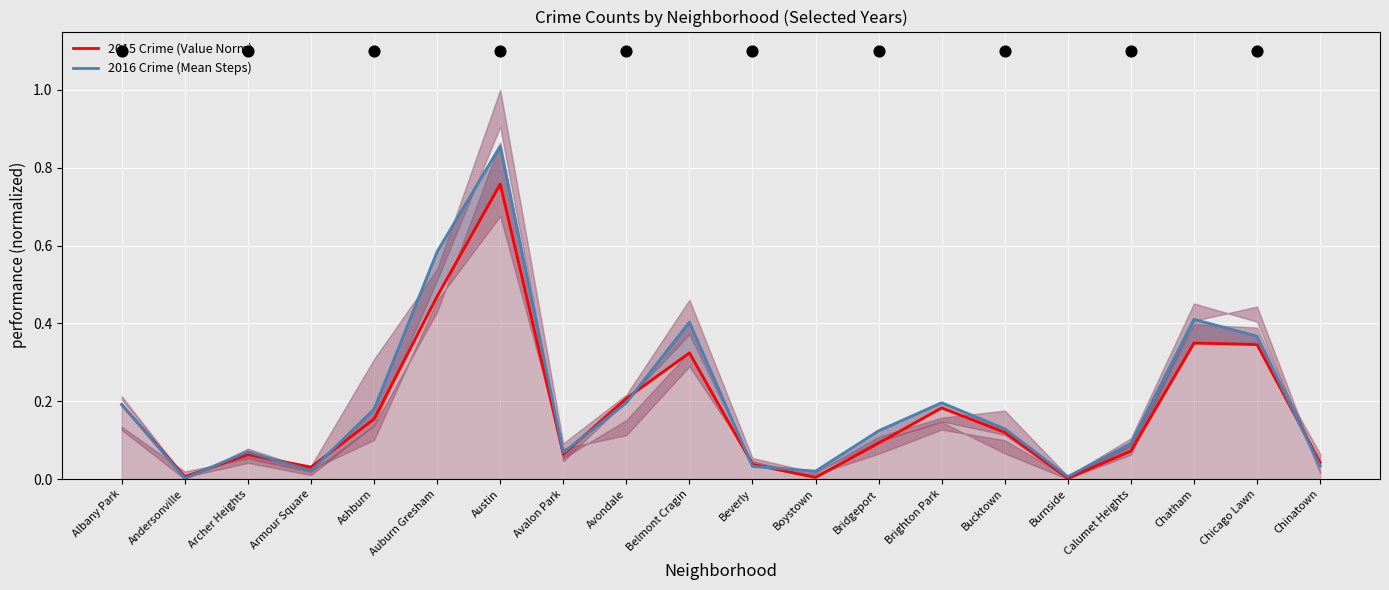

What are all the series names shown in the legend?

2015 Crime (Value Norm), 2016 Crime (Mean Steps)